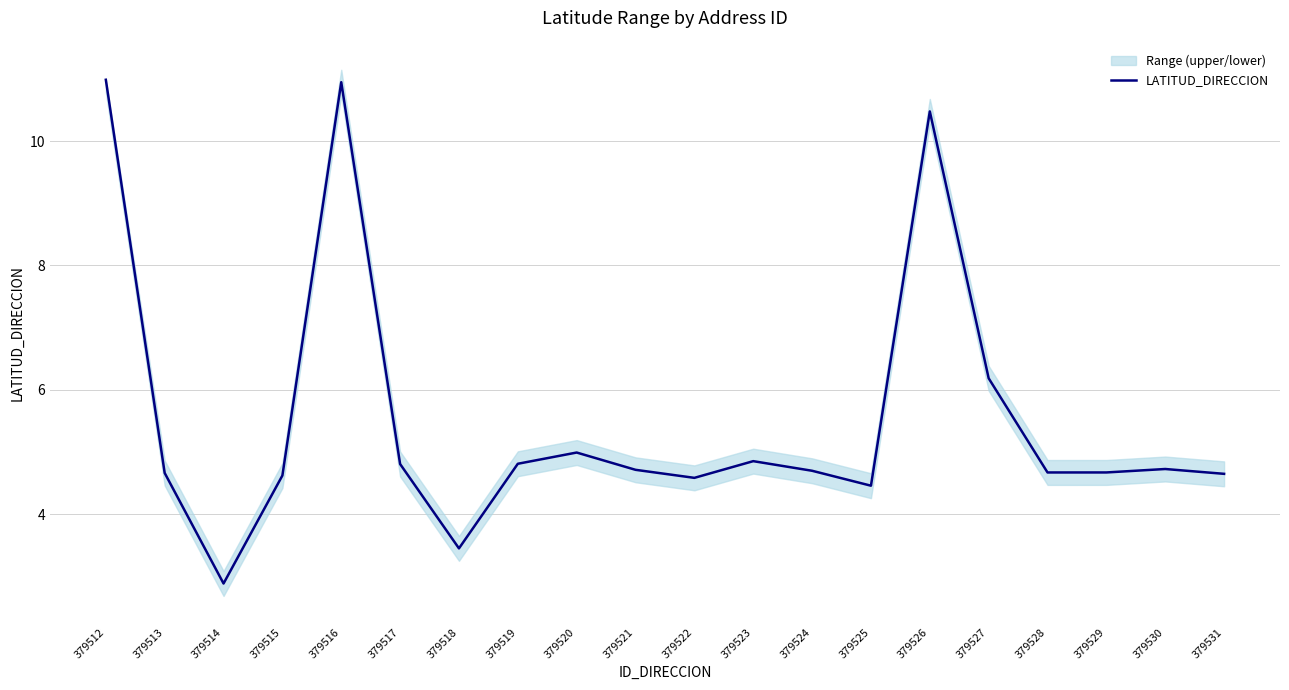

List the labels in order of value, smallest first.

379514, 379518, 379525, 379522, 379515, 379531, 379513, 379528, 379529, 379524, 379521, 379530, 379517, 379519, 379523, 379520, 379527, 379526, 379516, 379512